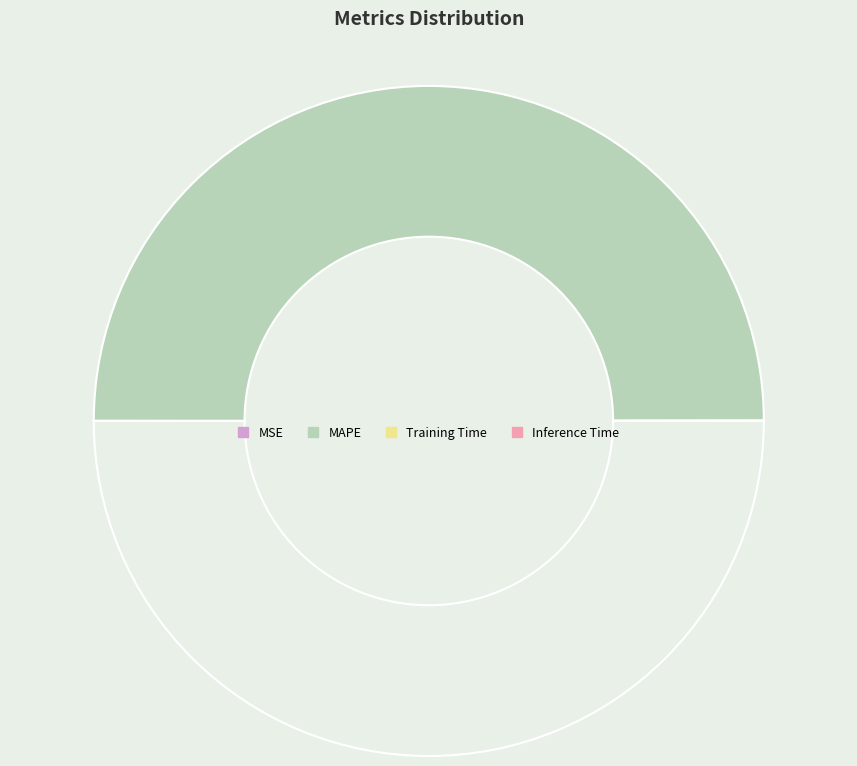

Which slice is the smallest?

Inference Time